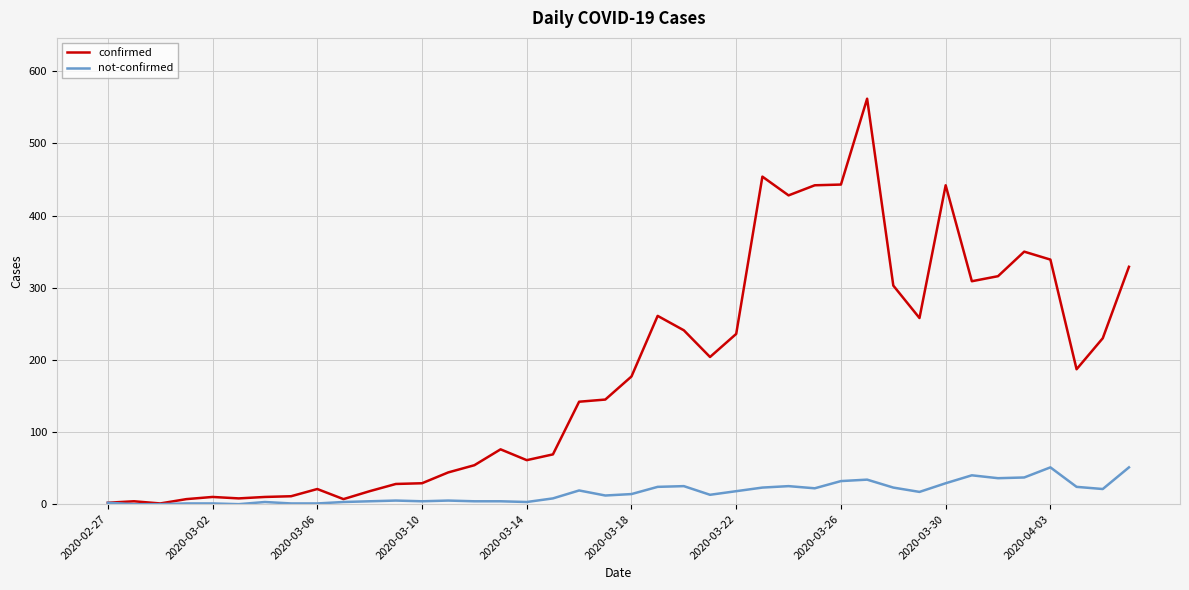

What are all the series names shown in the legend?

confirmed, not-confirmed